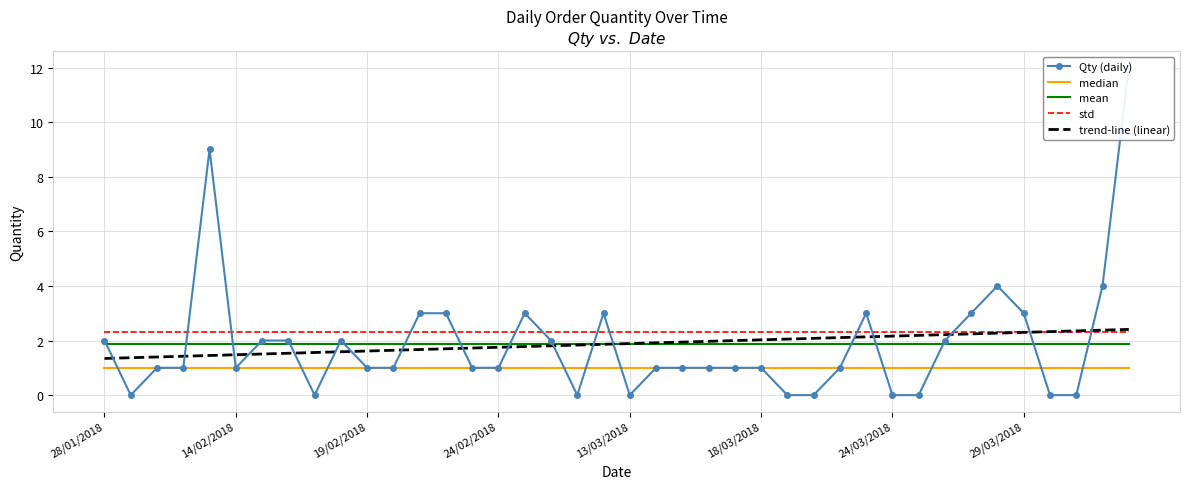

What are all the series names shown in the legend?

Qty (daily), median, mean, std, trend-line (linear)